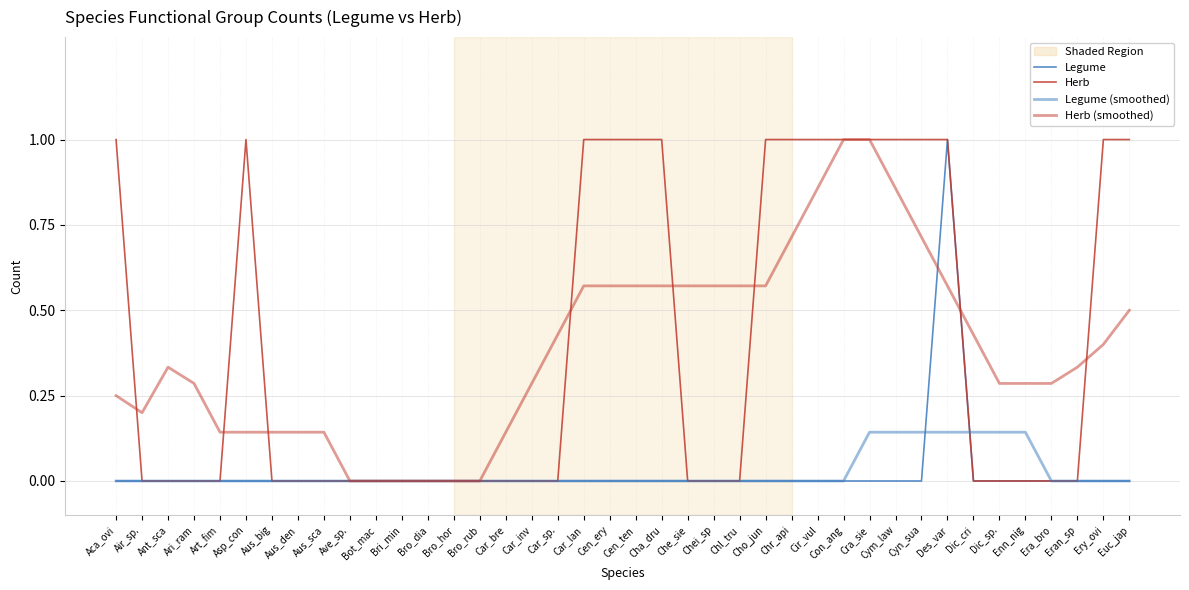

Which series has the largest total across all categories?

Herb